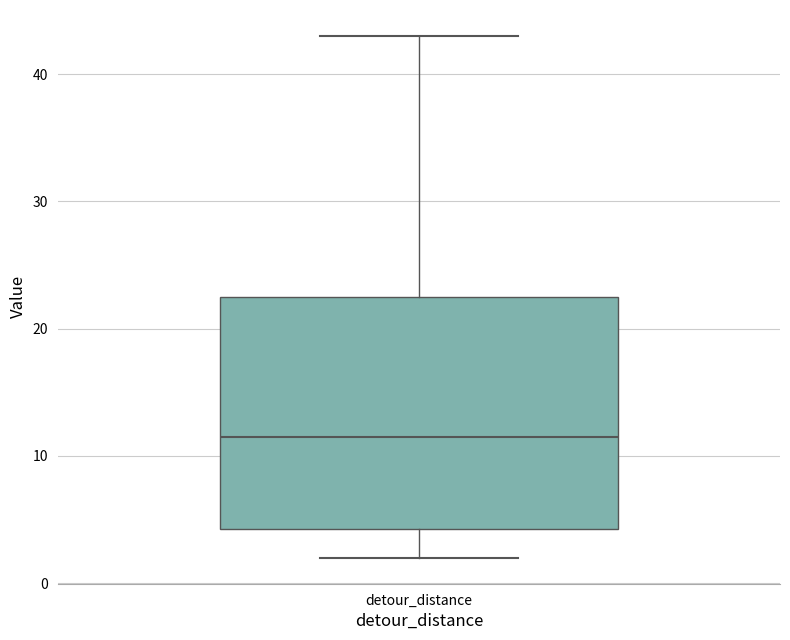

Where does the upper whisker of the box for detour_distance end on the y-axis? The values are not printed on the chart, so give them approximately, as read against the axis.

43